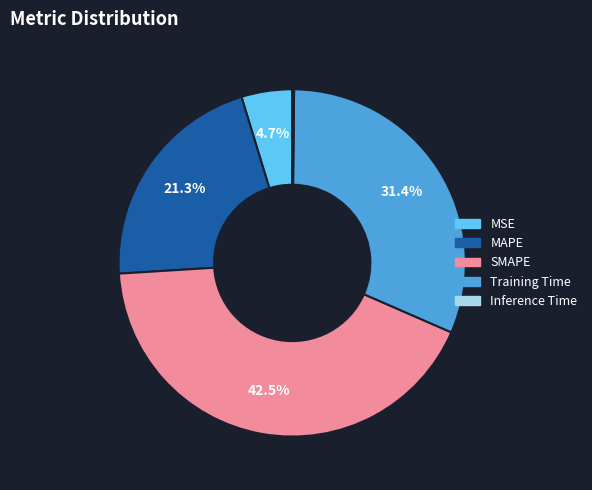

Combined, do MSE and MAPE account for over 50%?

No